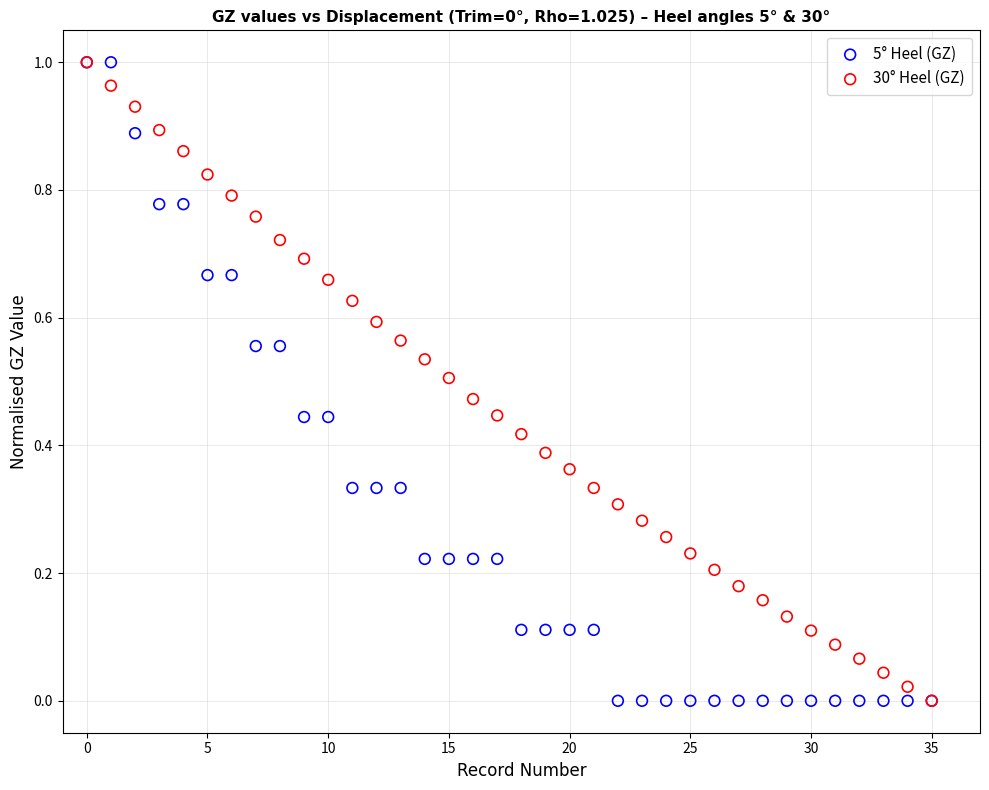

What are all the series names shown in the legend?

5° Heel (GZ), 30° Heel (GZ)